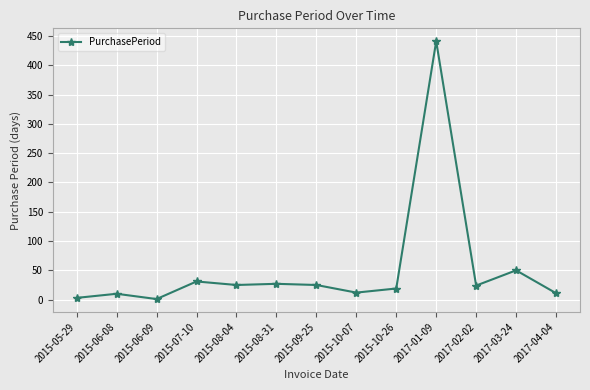

How many data points are less than 24?

6